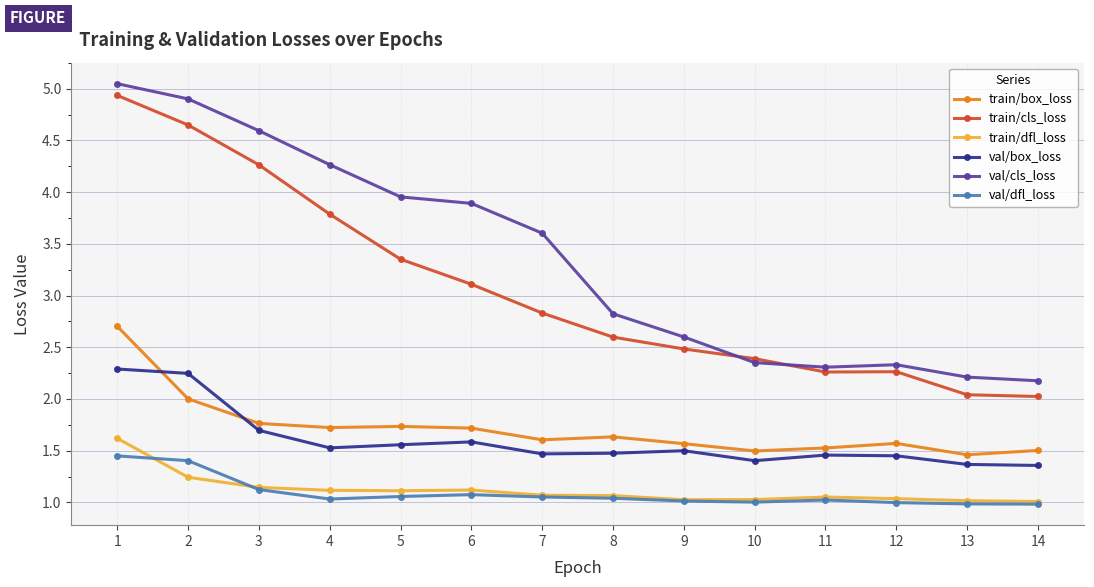

What is the highest value of the train/dfl_loss series?

1.6